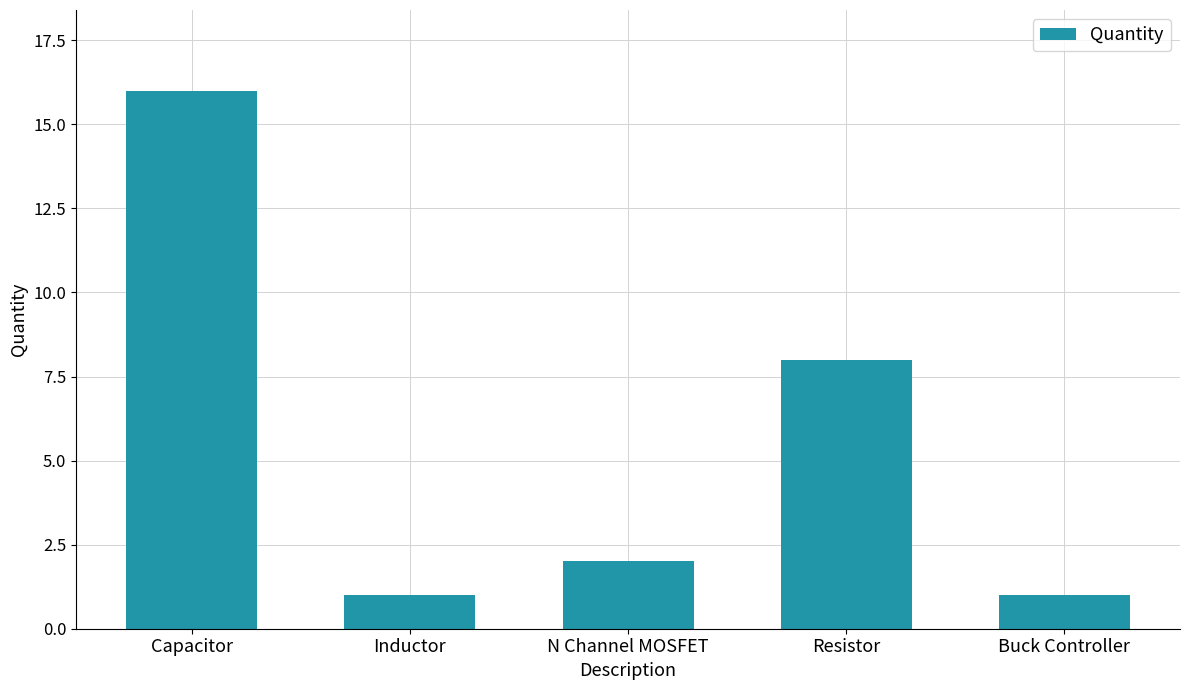

What is the value of the 3rd bar from the left?

2